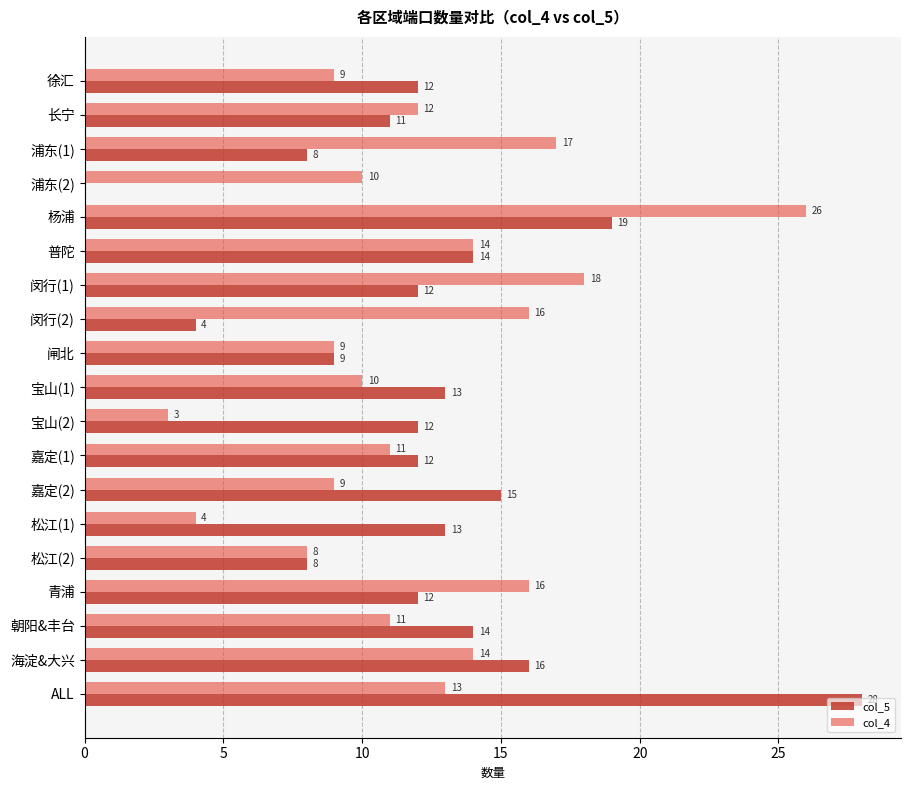

Which series has the largest total across all categories?

col_5